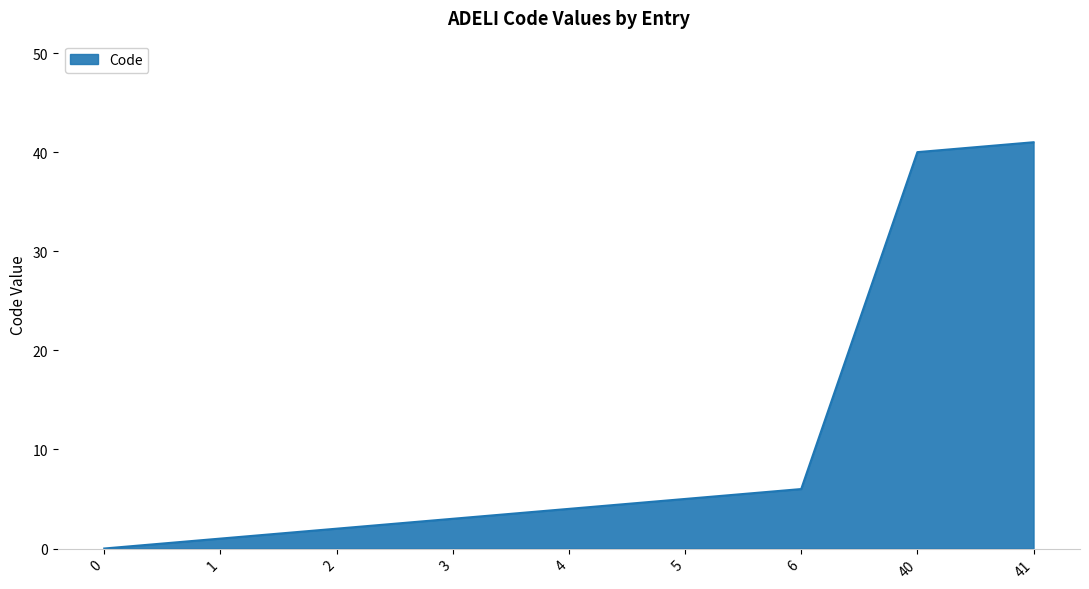

List the labels in order of value, smallest first.

0, 1, 2, 3, 4, 5, 6, 40, 41